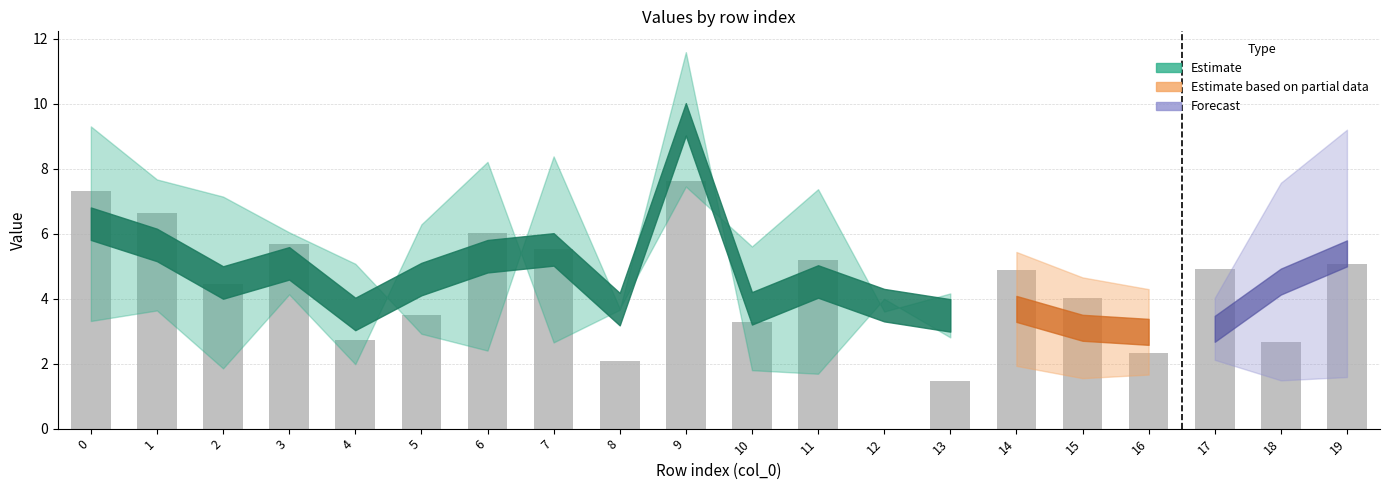

Between 3 and 13, which is larger?

3